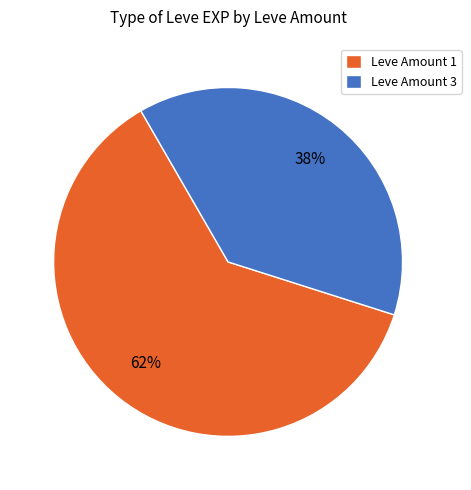

What is the ratio of the value at Leve Amount 1 to the value at Leve Amount 3?

1.6